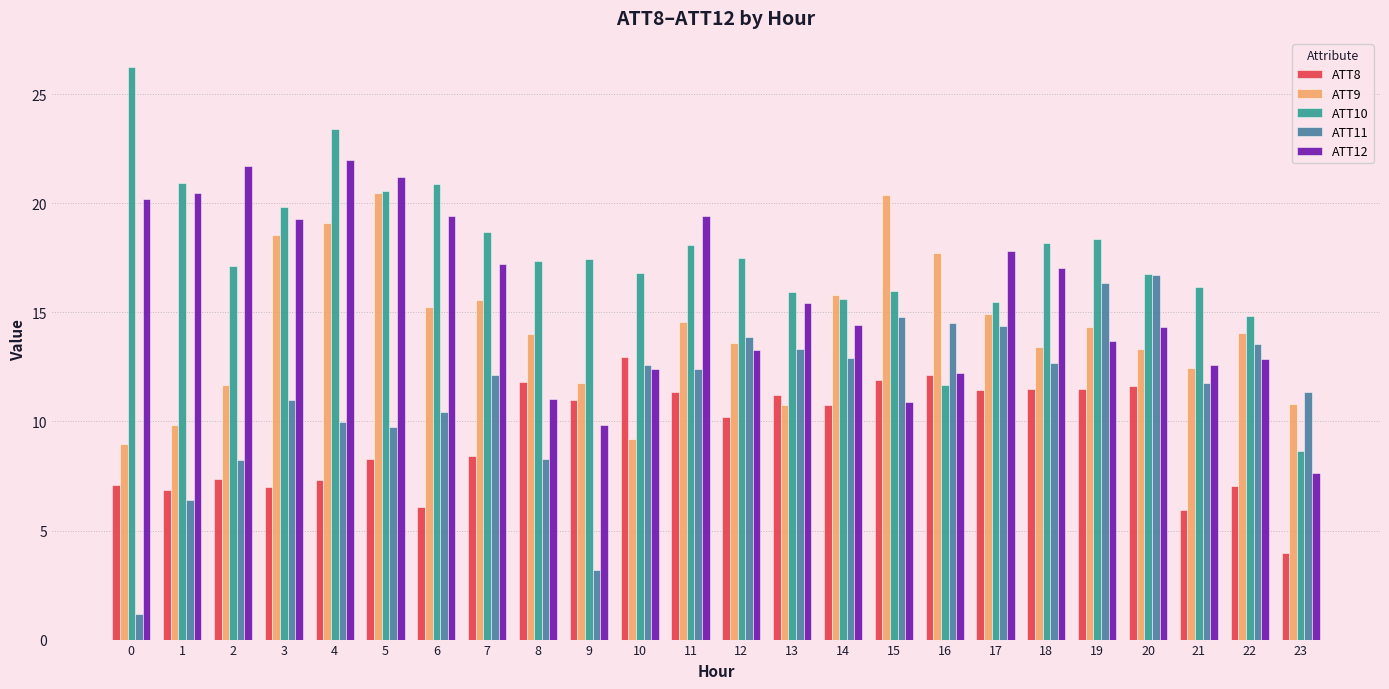

What is the spread (max minus min) of values at 21?

10.3